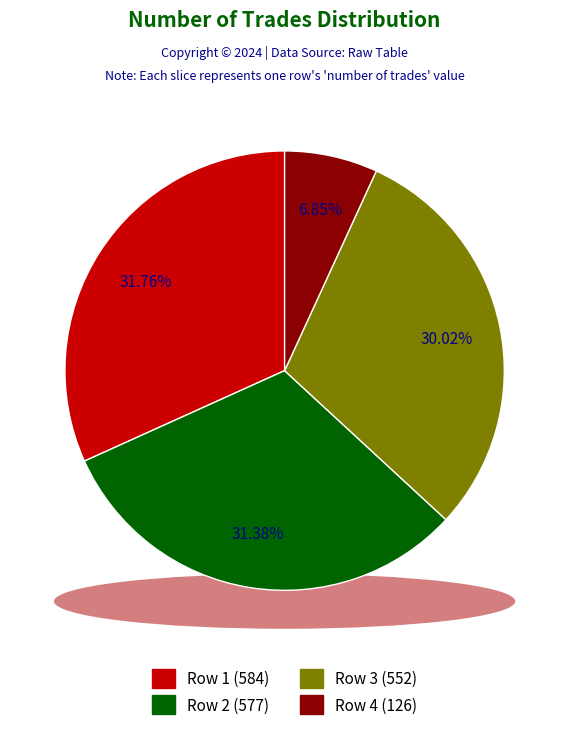

What is the change in value from 577 to 552?

-25